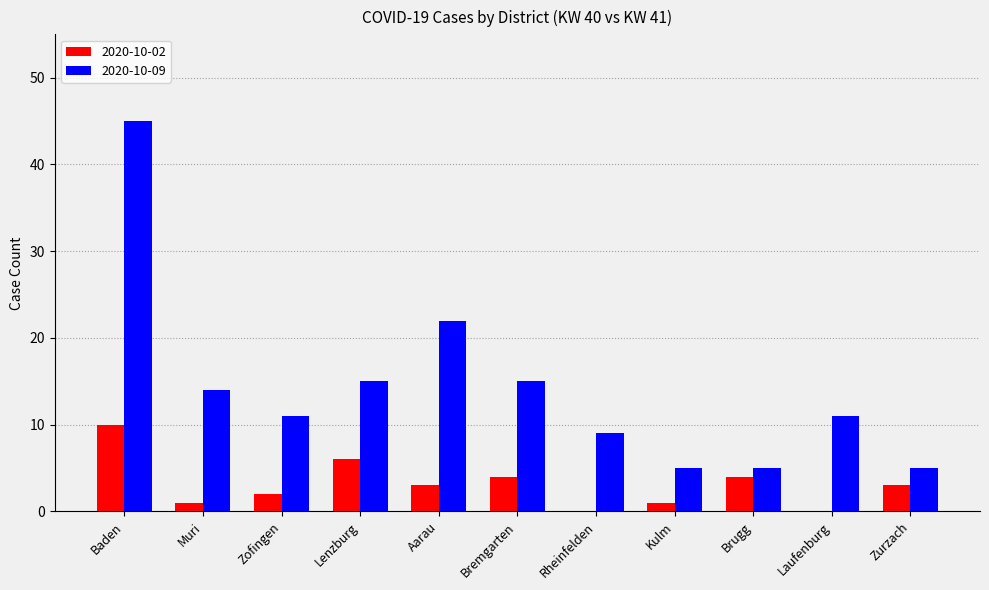

Does the chart contain stacked bars?

No